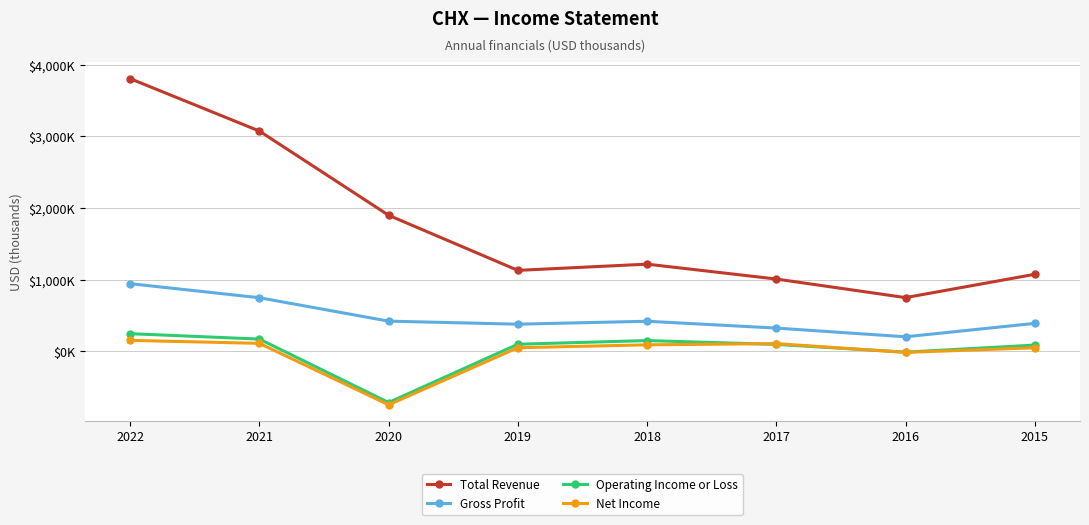

Does the chart have visible grid lines?

Yes